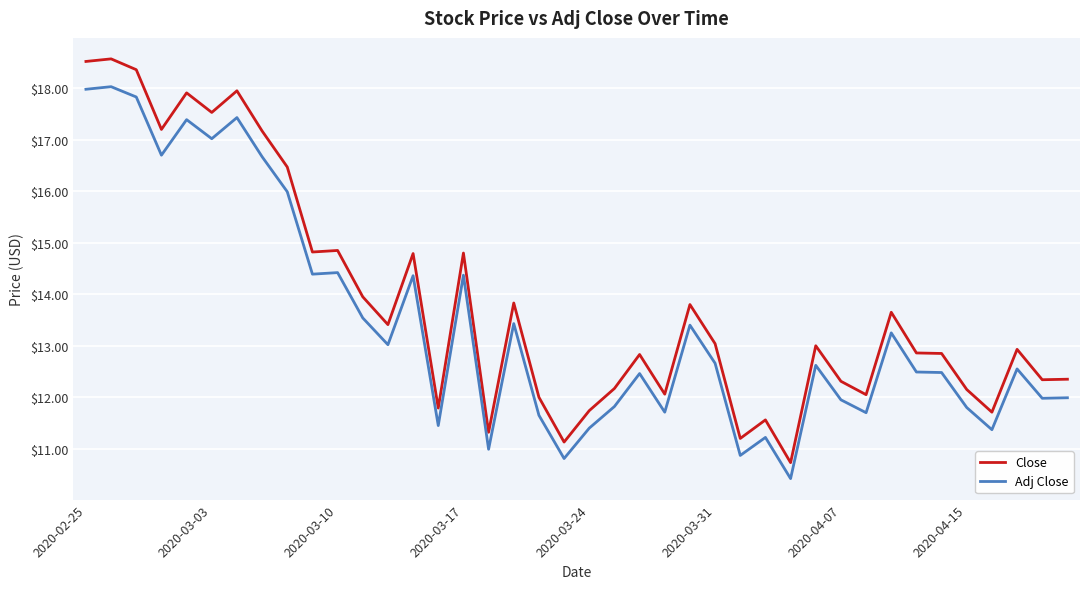

Which series has the widest spread of values?

Close